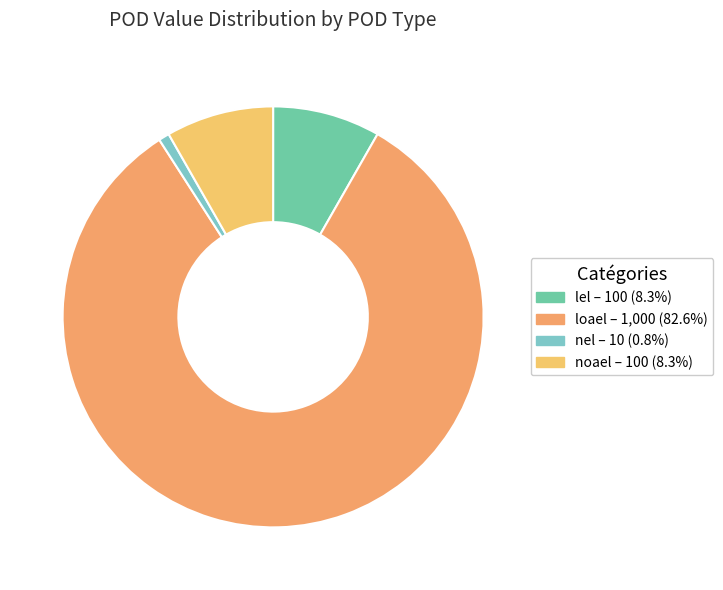

What is the smallest slice in the pie chart?

nel